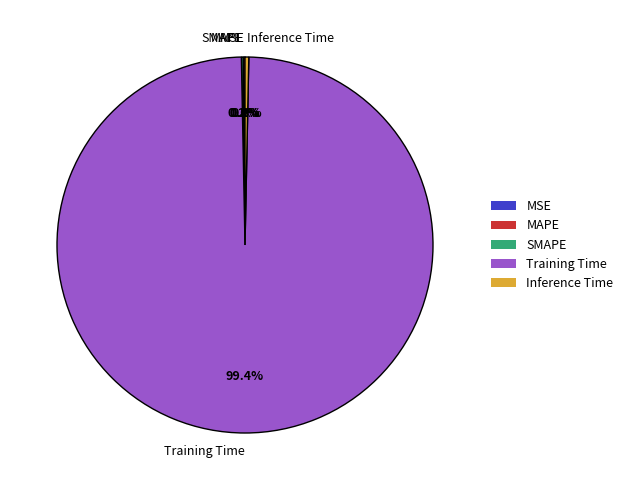

How much of the chart is everything except Inference Time?

99.7%